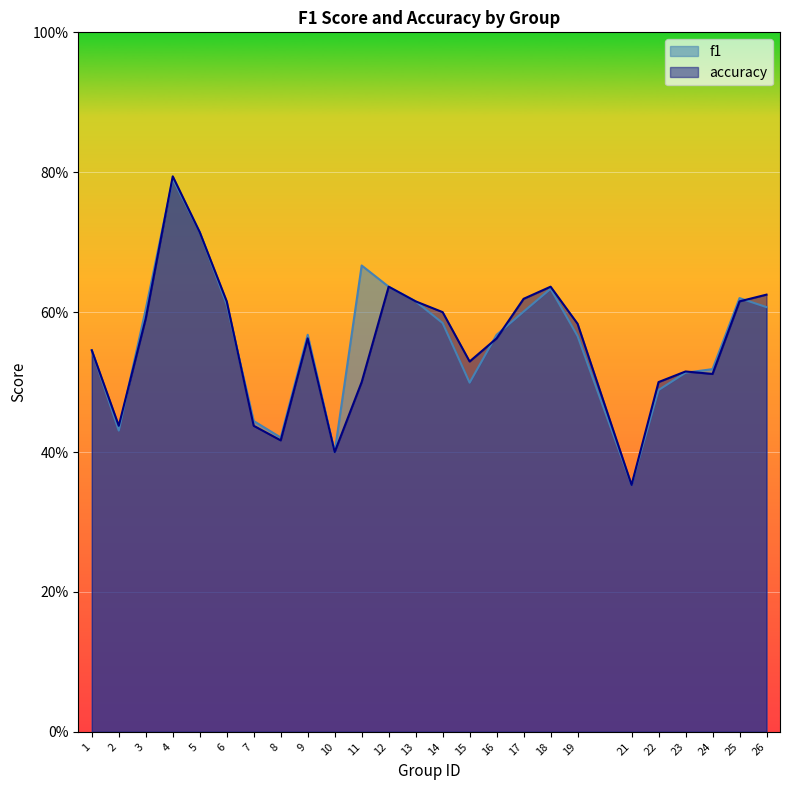

Which series ends up on top after the final intersection of accuracy and f1?

accuracy